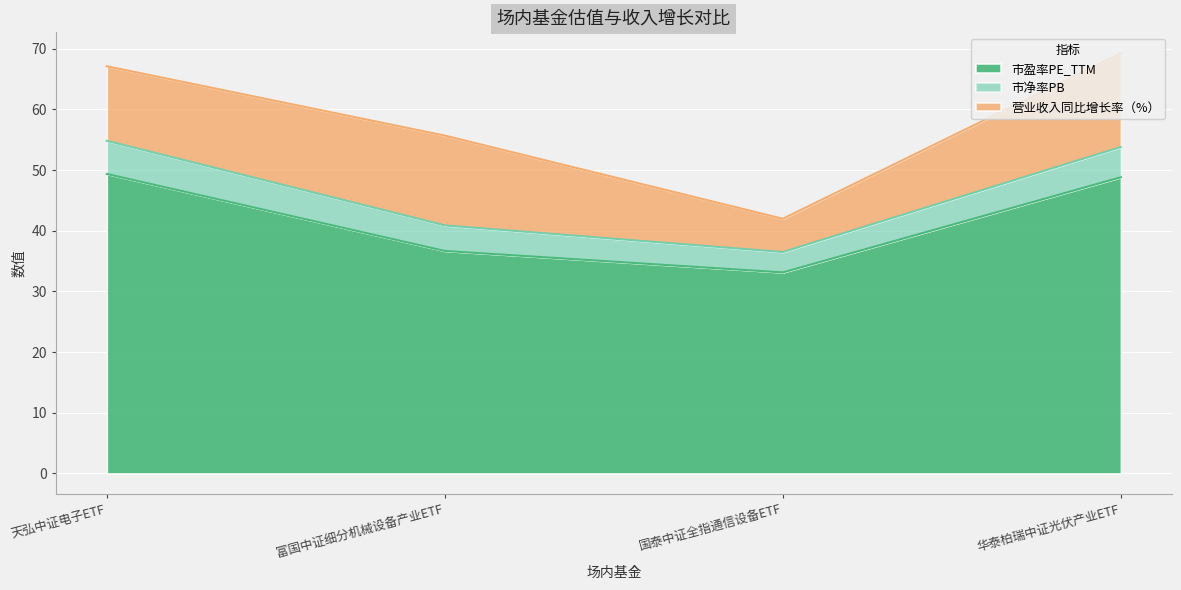

List the labels in order of 市净率PB value, largest first.

天弘中证电子ETF, 华泰柏瑞中证光伏产业ETF, 富国中证细分机械设备产业ETF, 国泰中证全指通信设备ETF